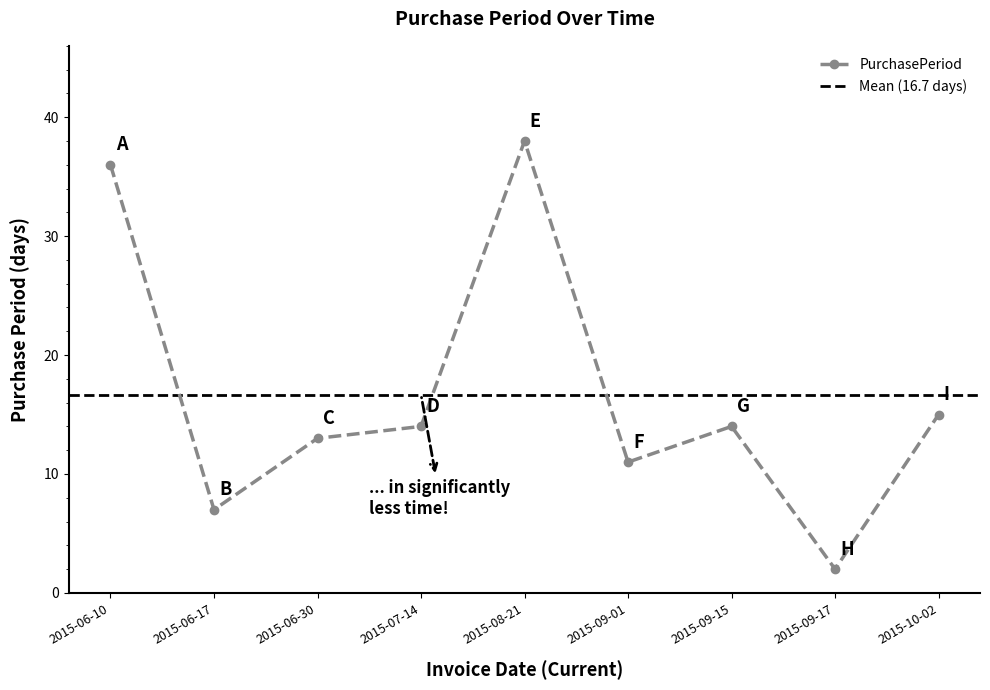

What is the value of the 9th point from the left?

15